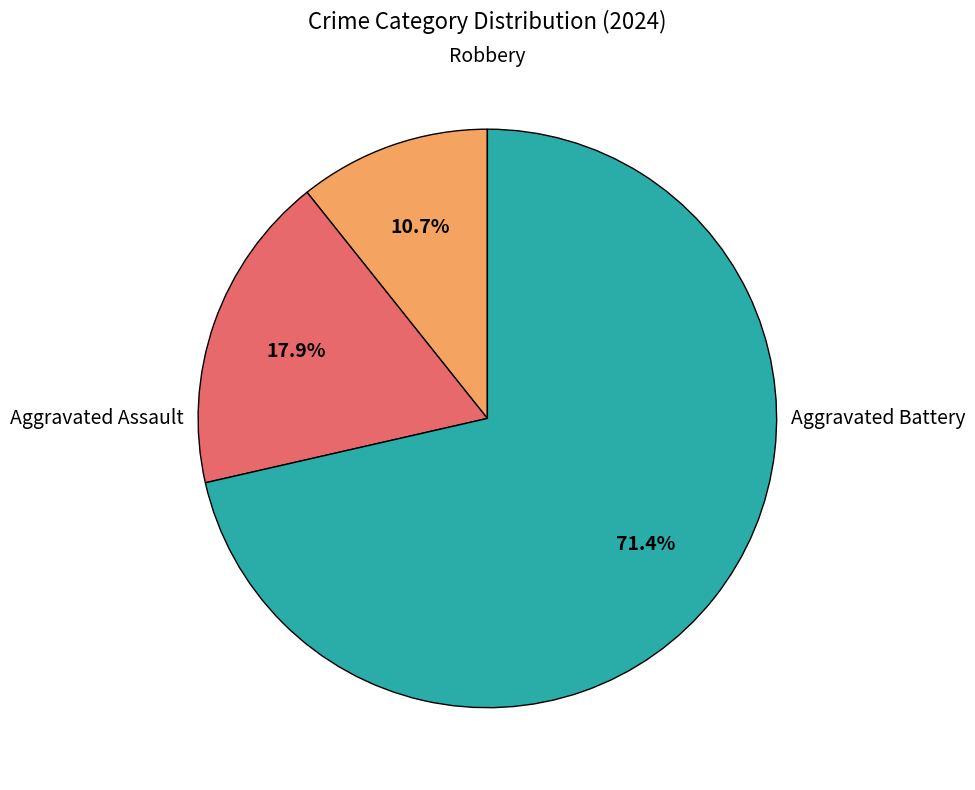

How many segments does this pie chart have?

3